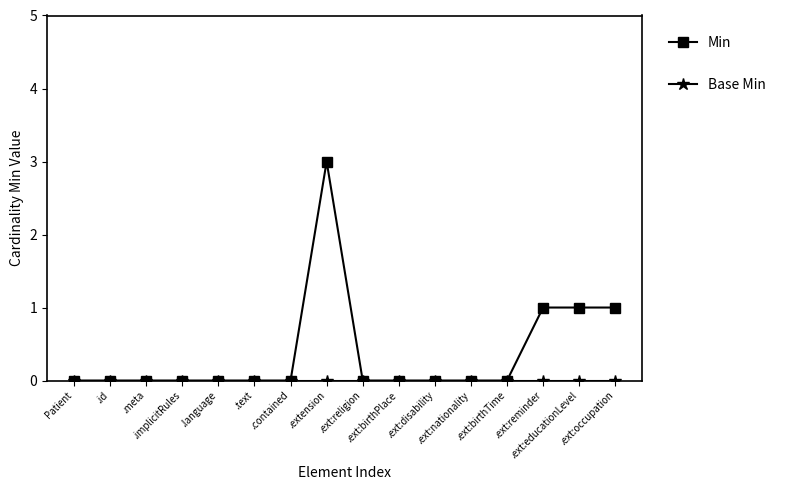

Count the Min values in the range 0 to 1.

15